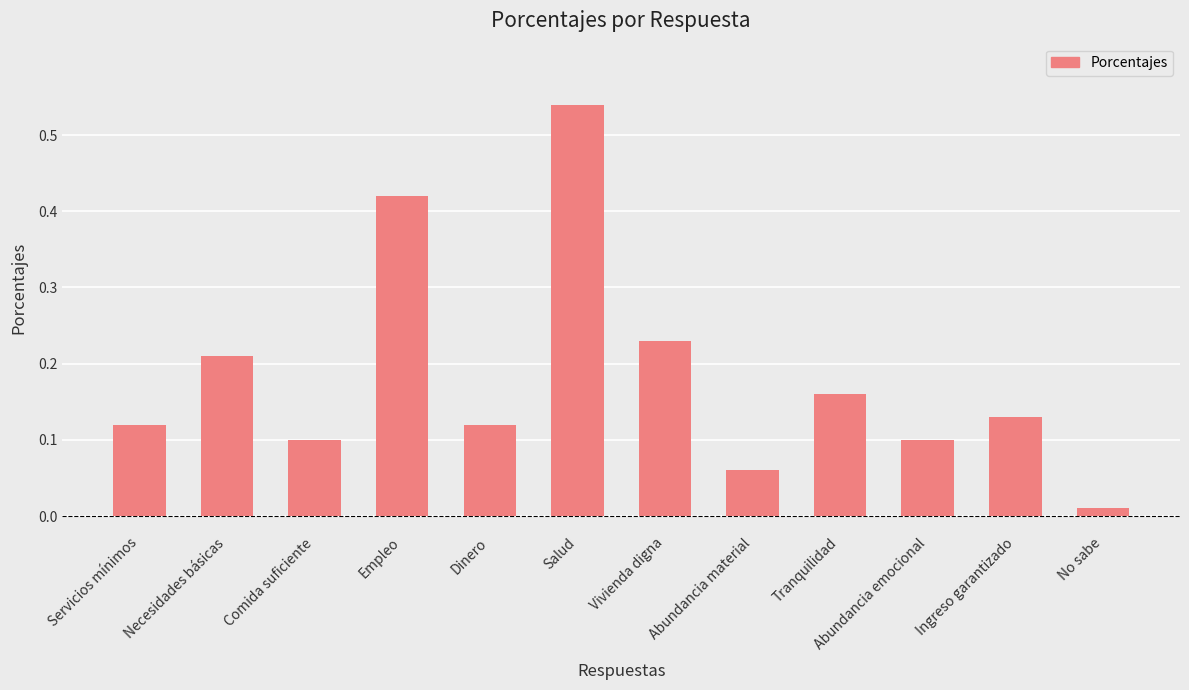

At which label is the value closest to 0?

No sabe